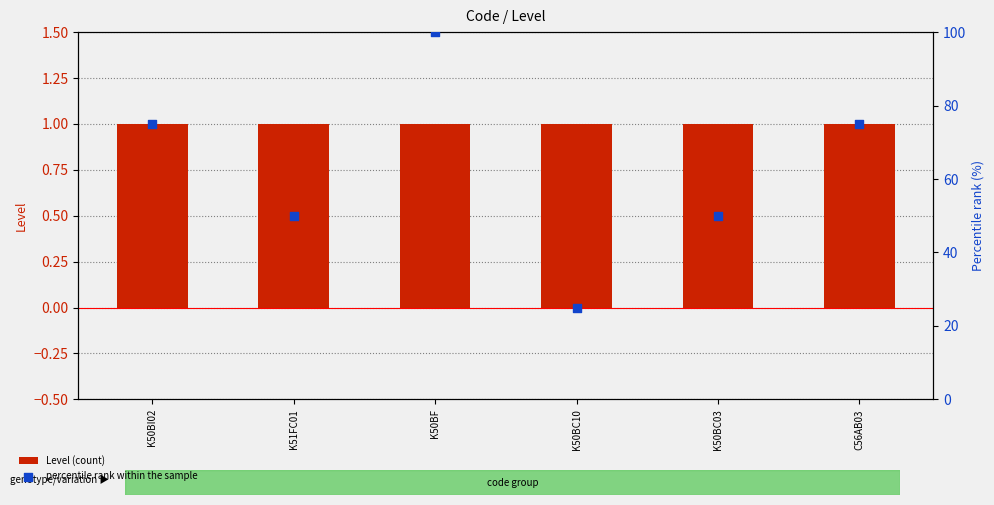

Which series has the largest total across all categories?

percentile rank within the sample